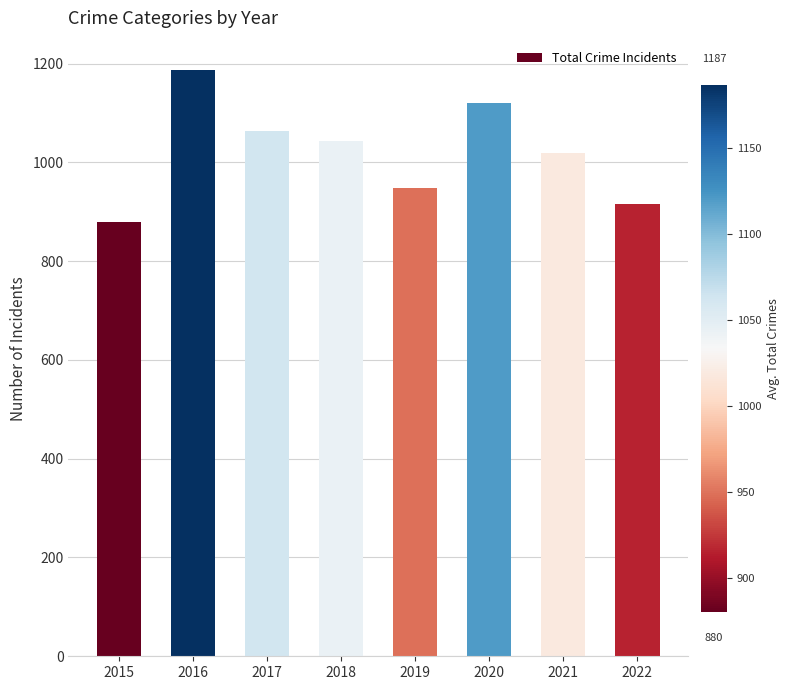

How many bars are there in total?

8